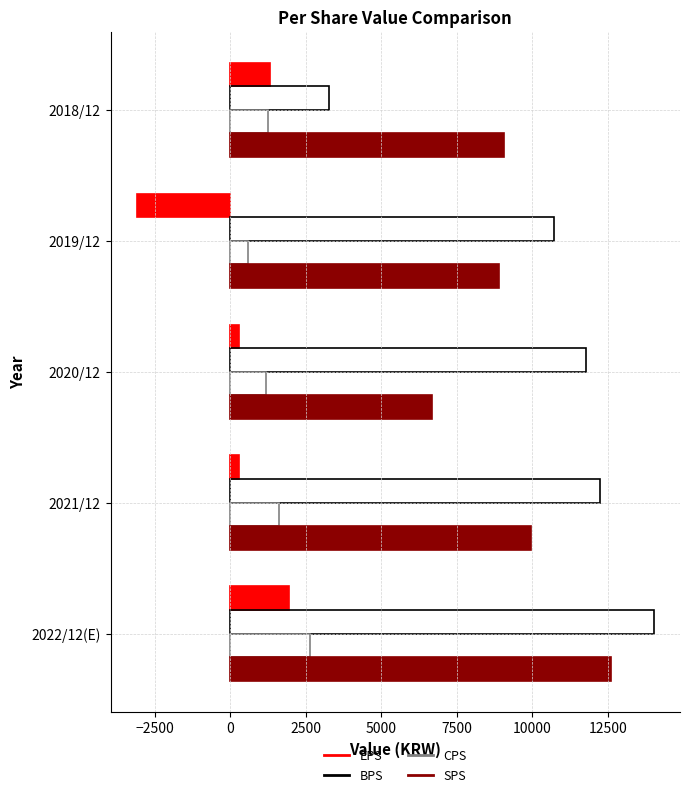

At which category is the sum across all series the highest?

2022/12(E)